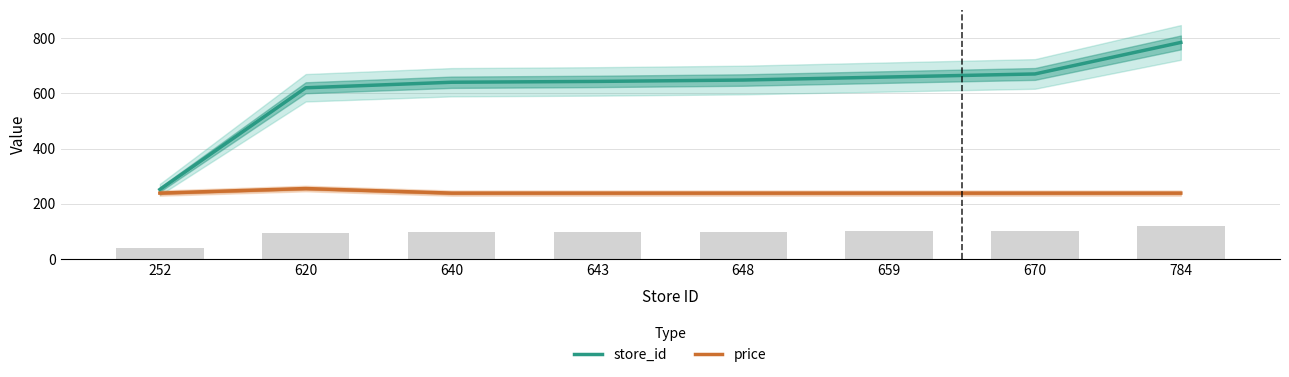

Where is store_id nearest to the value 518?

620